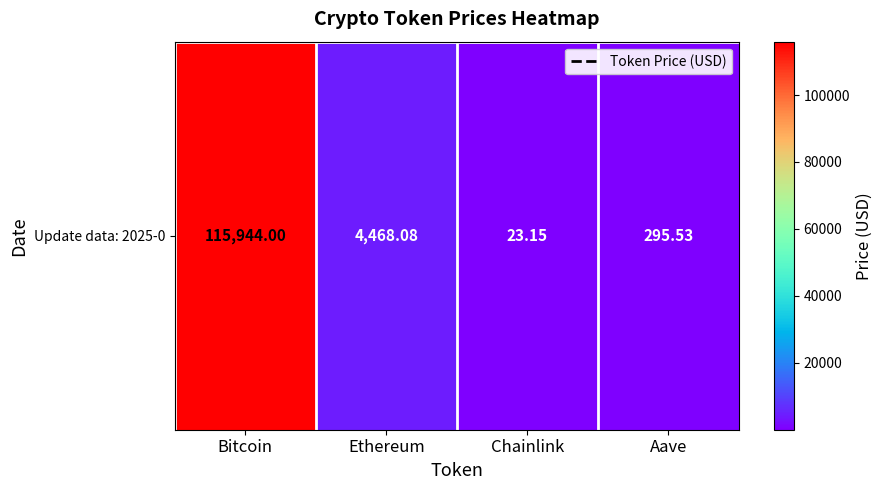

At which category does the chart reach its minimum across all series?

Chainlink